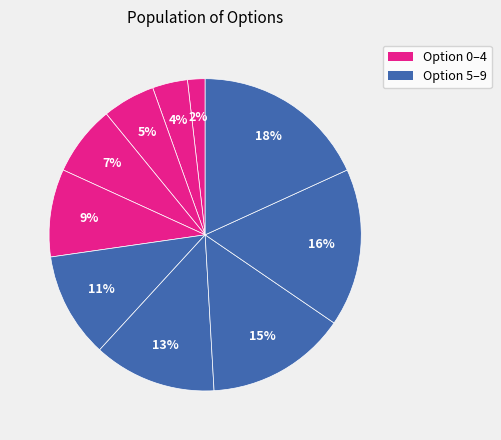

How many segments does this pie chart have?

10